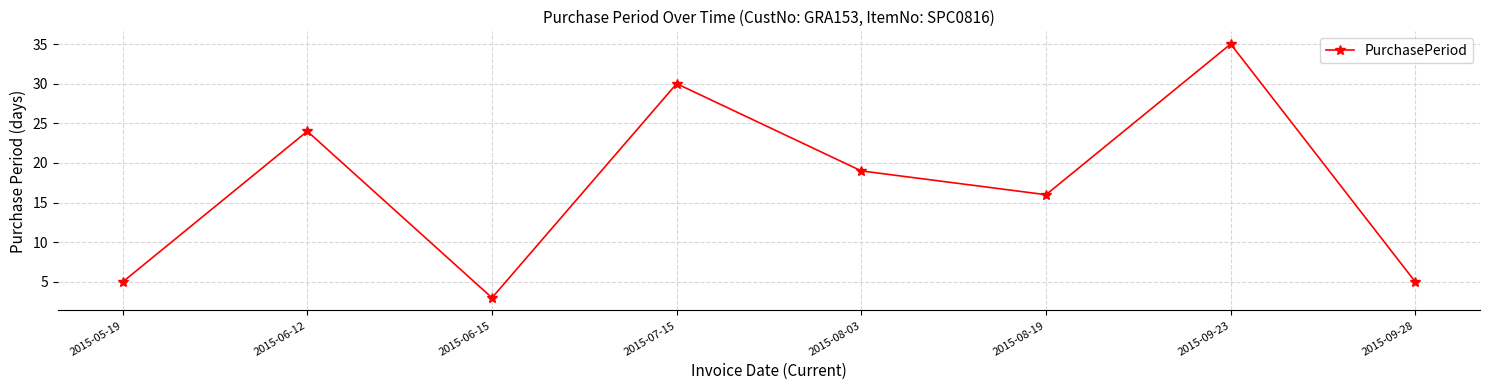

Reading right to left, what are all the values shown in this chart?

2015-09-28=5	2015-09-23=35	2015-08-19=16	2015-08-03=19	2015-07-15=30	2015-06-15=3	2015-06-12=24	2015-05-19=5